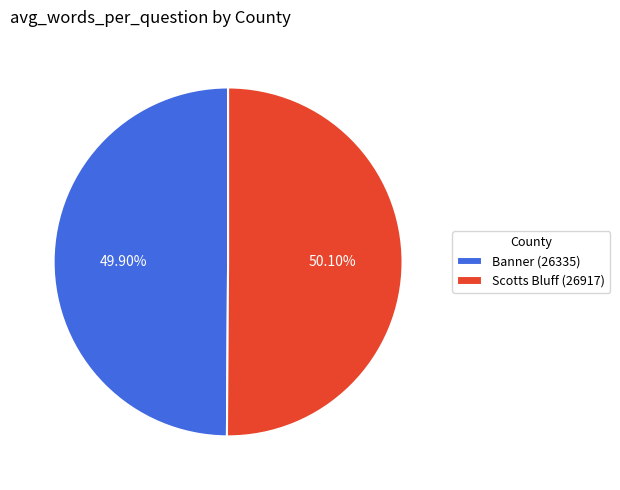

What percentage is the Scotts Bluff (26917) slice, to the nearest percent?

50%